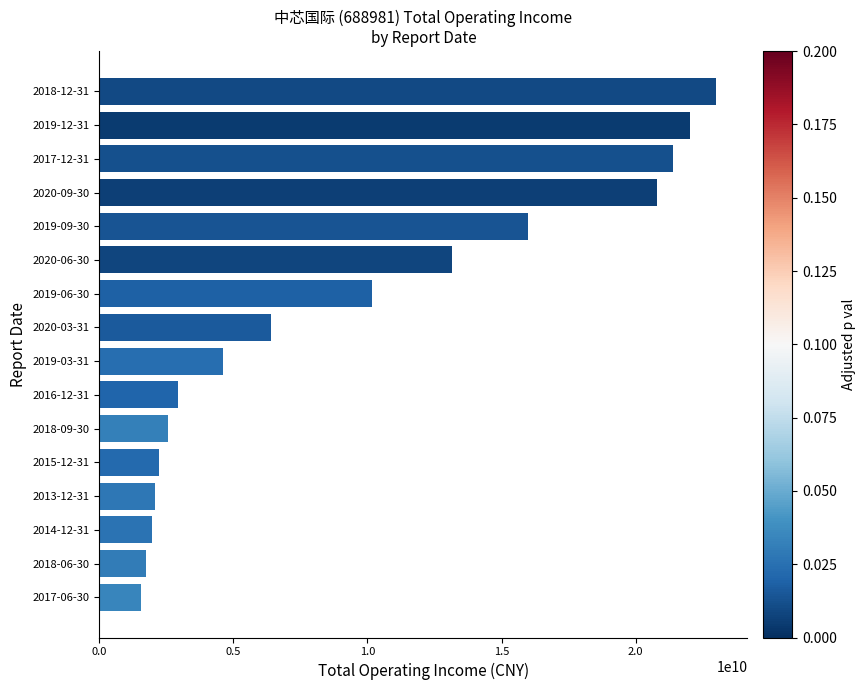

Is it true that the value at 2017-12-31 is 21389822412.1?

True